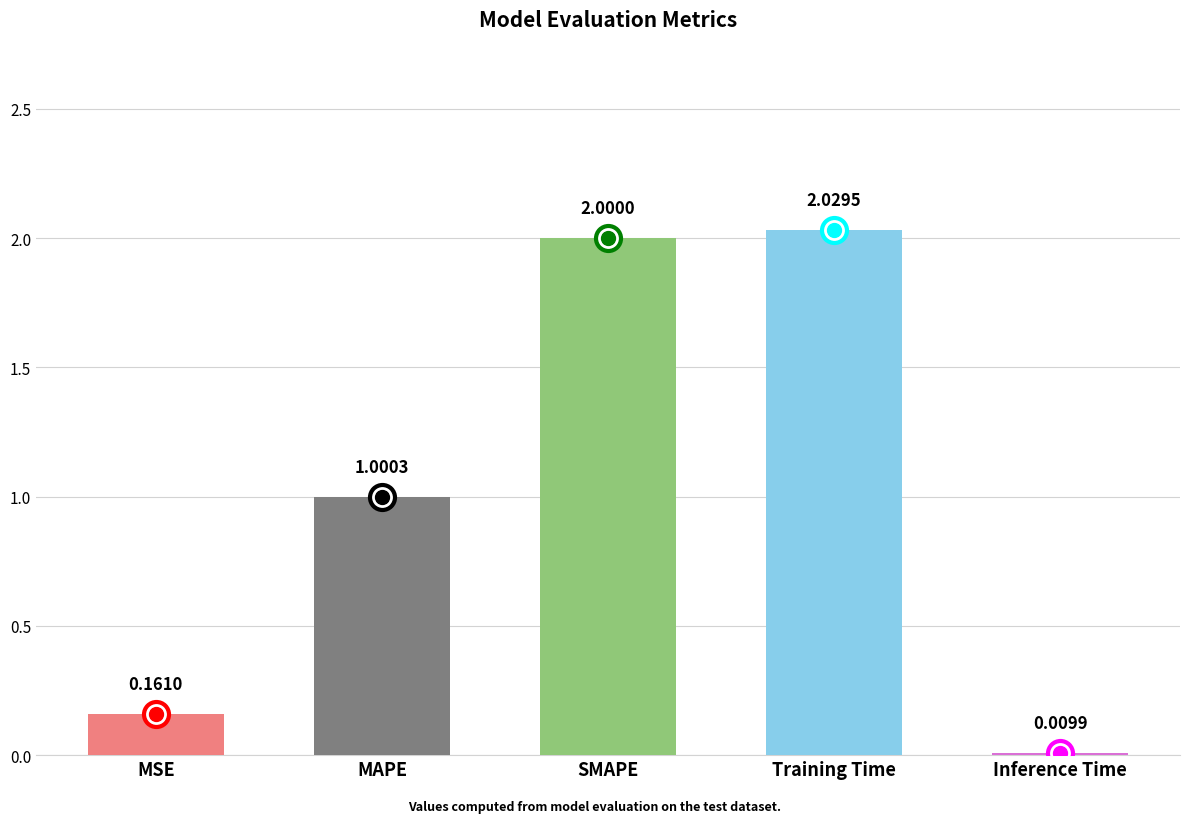

What is the change in value from MSE to SMAPE?

+1.8